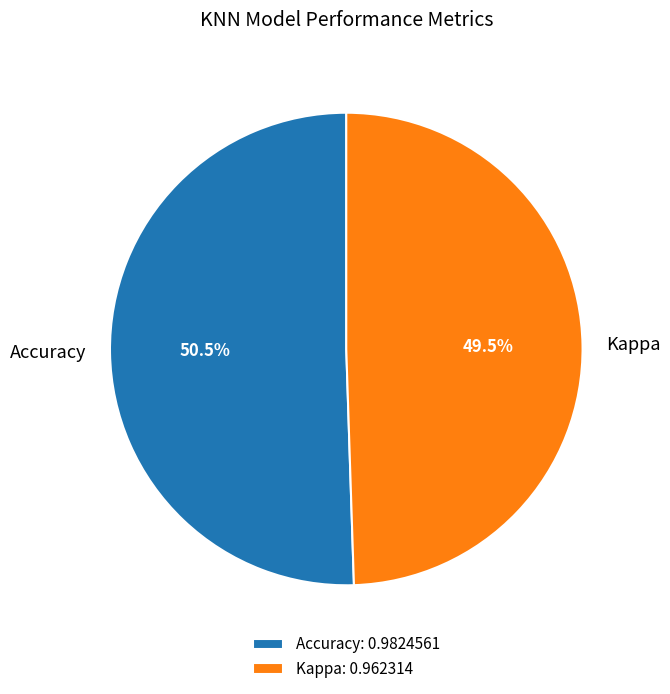

Is it true that Accuracy is 61% of the pie?

False